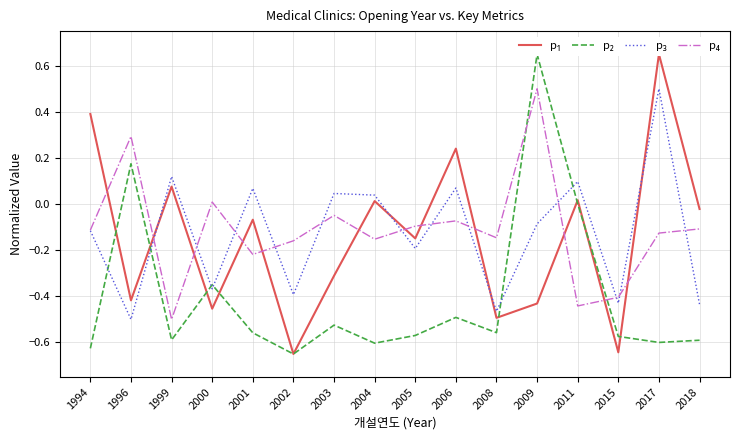

At which category is the sum across all series the highest?

2009